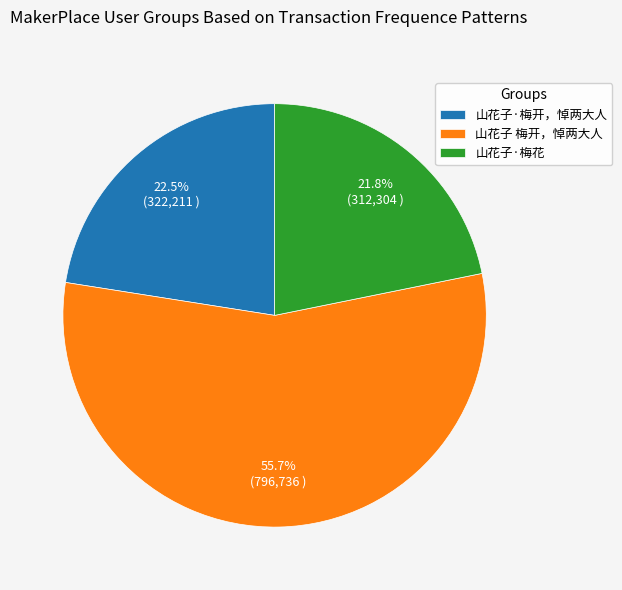

Rank the categories by value from lowest to highest.

山花子·梅花, 山花子·梅开，悼两大人, 山花子 梅开，悼两大人